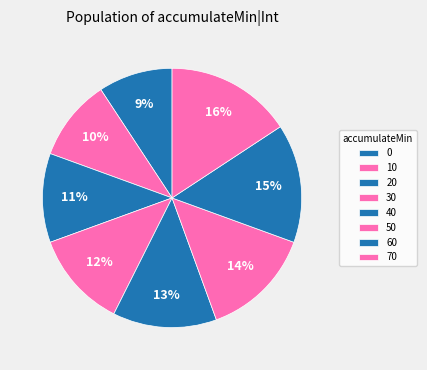

How many slices are in this pie chart?

8